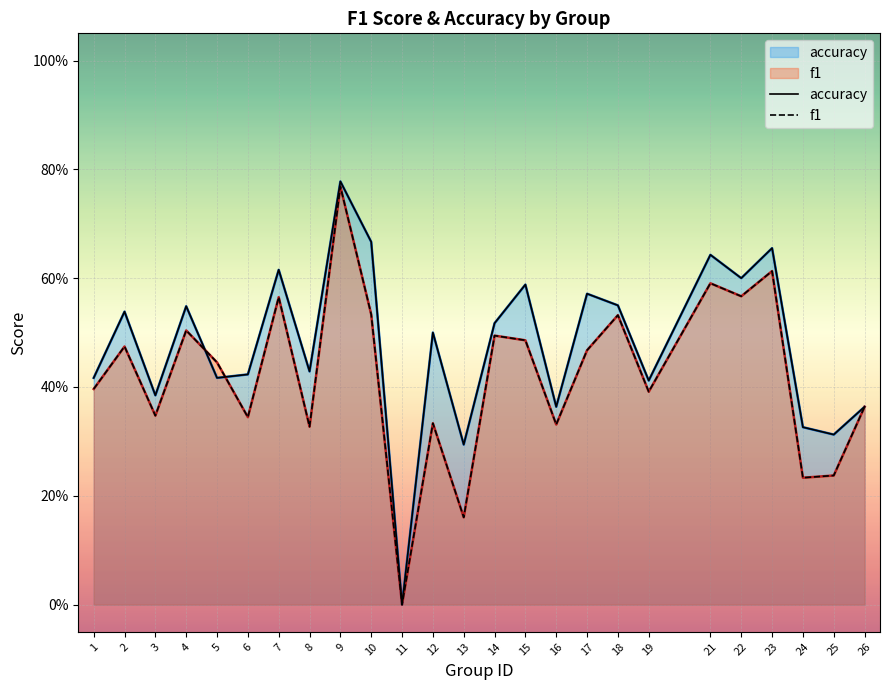

Reading left to right, extract all data points from this chart.

accuracy: 0.4	0.5	0.4	0.5	0.4	0.4	0.6	0.4	0.8	0.7	0.0	0.5	0.3	0.5	0.6	0.4	0.6	0.6	0.4	0.6	0.6	0.7	0.3	0.3	0.4
f1: 0.4	0.5	0.3	0.5	0.4	0.3	0.6	0.3	0.8	0.5	0.0	0.3	0.2	0.5	0.5	0.3	0.5	0.5	0.4	0.6	0.6	0.6	0.2	0.2	0.4